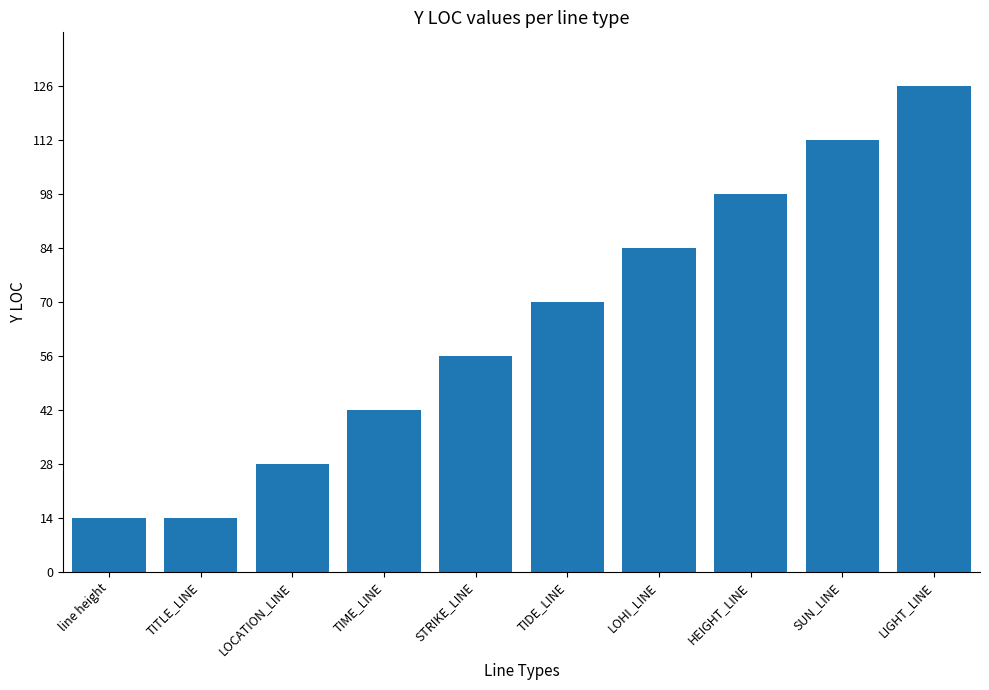

What is the label of the 2nd bar from the right?

SUN_LINE